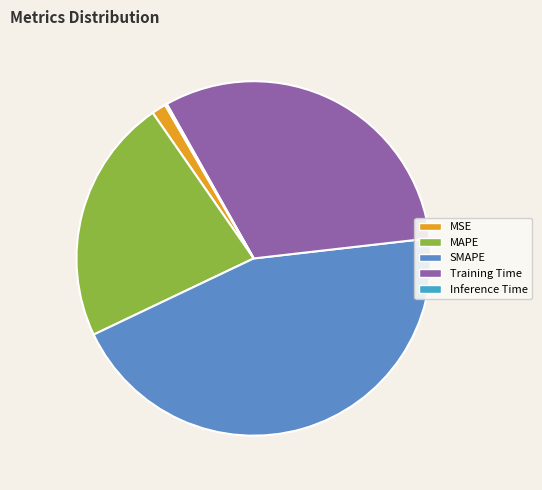

To the nearest percent, what is the average slice percentage?

20%